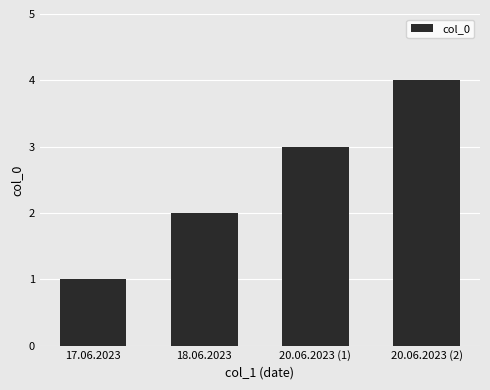

Reading right to left, extract all data points from this chart.

4	3	2	1